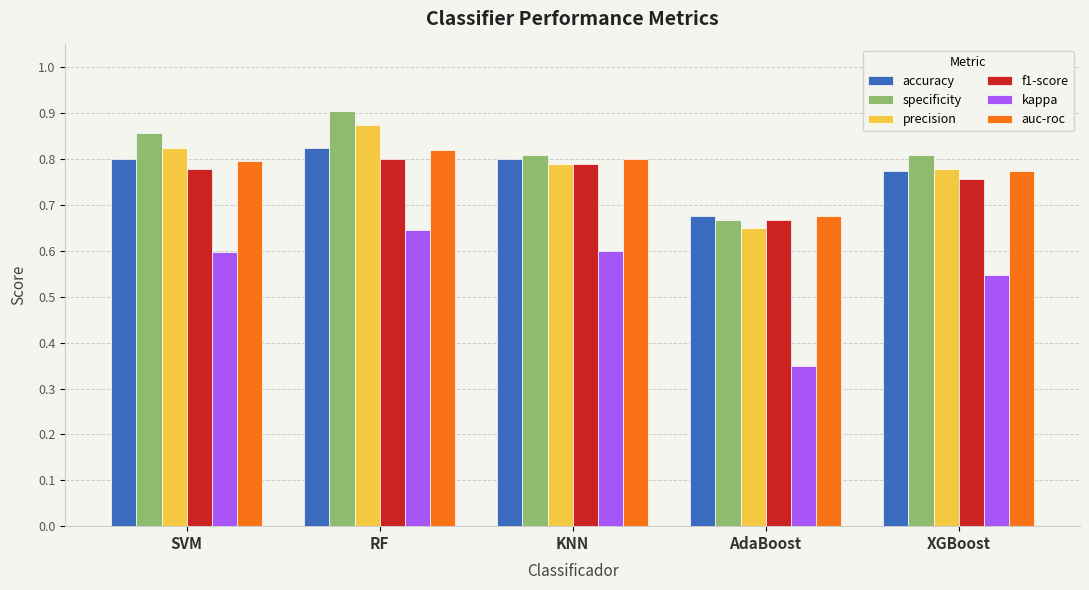

What is the label of the 4th bar from the right?

RF